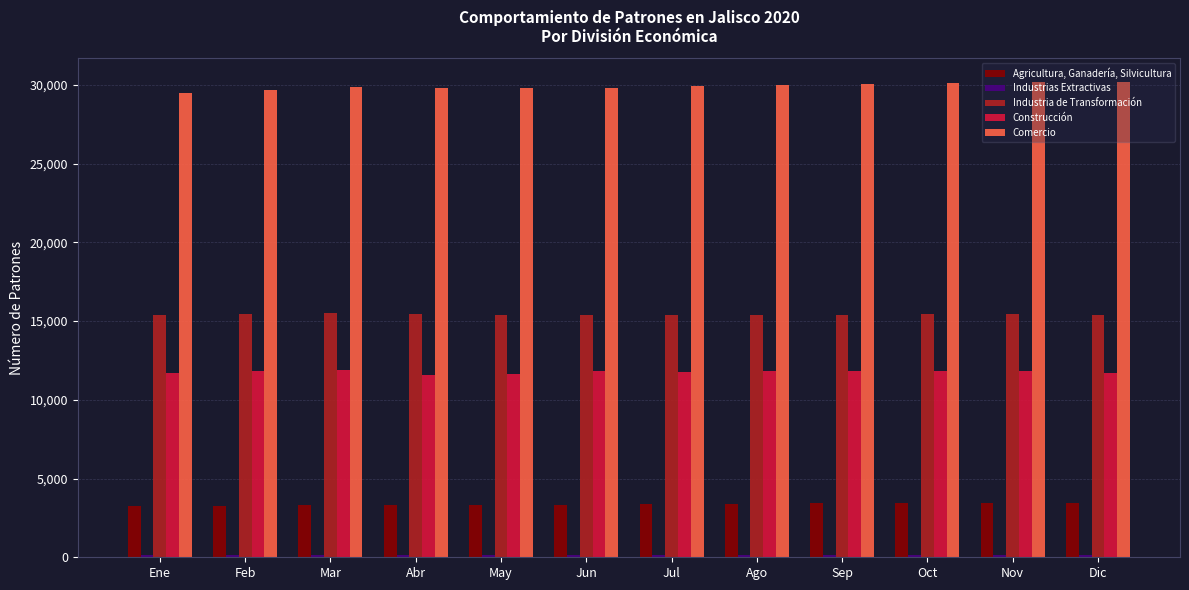

Does the chart contain stacked bars?

No